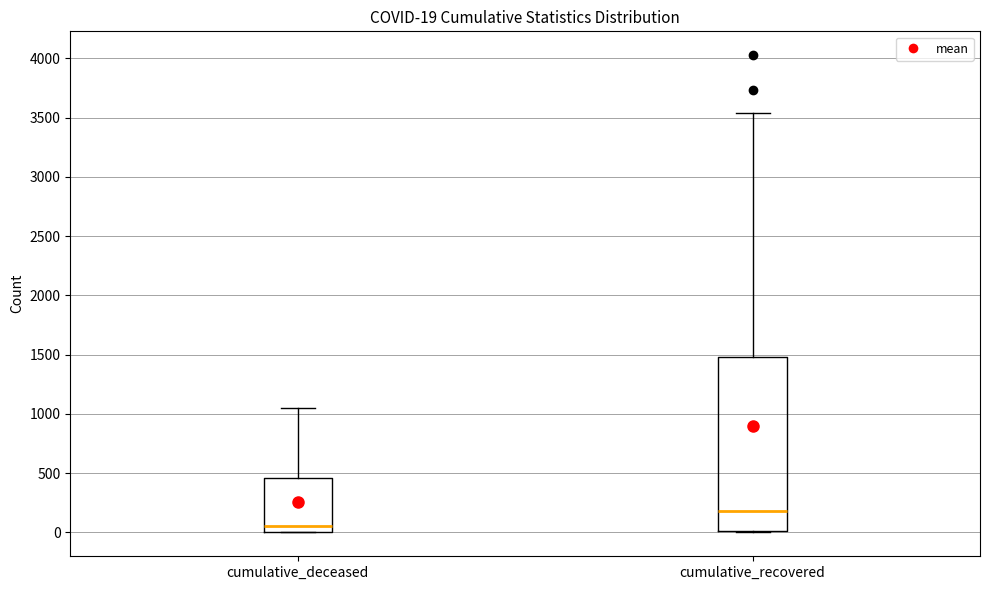

Which box's median line is the lowest?

cumulative_deceased